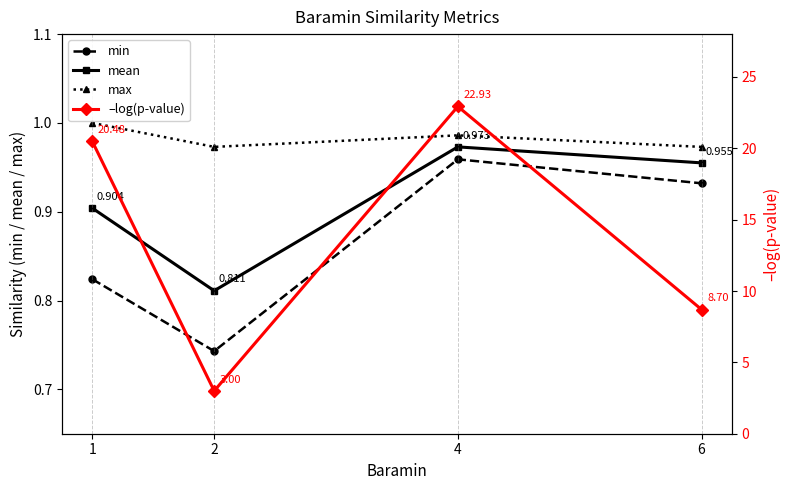

What is the value of the –log(p-value) point at the 1st from the left?

20.5